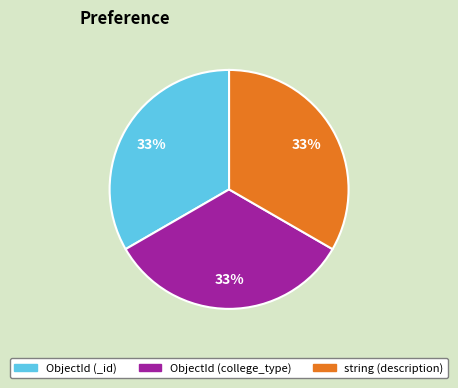

How many slices are in this pie chart?

3